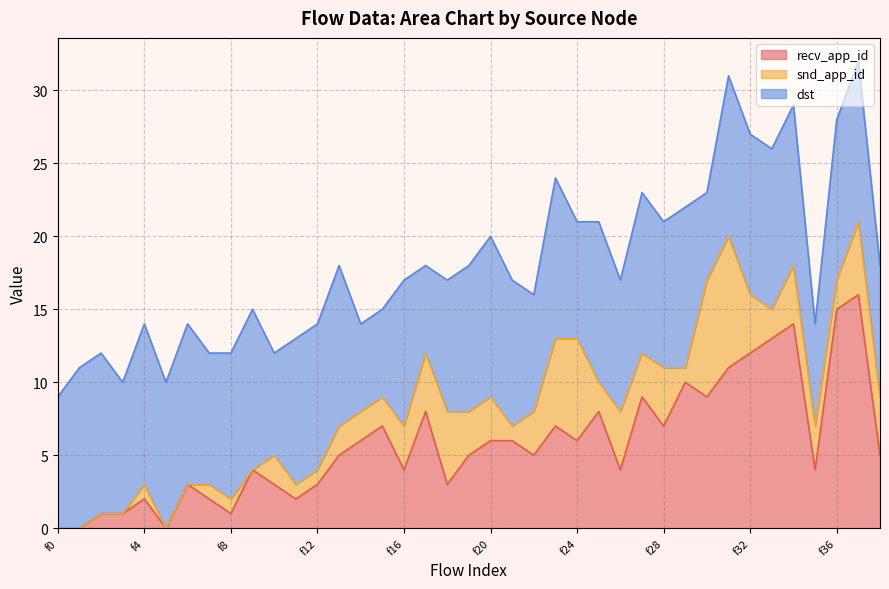

Reading left to right, list all the values displayed in this chart.

recv_app_id: f0=0	f1=0	f2=1	f3=1	f4=2	f5=0	f6=3	f7=2	f8=1	f9=4	f10=3	f11=2	f12=3	f13=5	f14=6	f15=7	f16=4	f17=8	f18=3	f19=5	f20=6	f21=6	f22=5	f23=7	f24=6	f25=8	f26=4	f27=9	f28=7	f29=10	f30=9	f31=11	f32=12	f33=13	f34=14	f35=4	f36=15	f37=16	f38=5
snd_app_id: f0=0	f1=0	f2=0	f3=0	f4=1	f5=0	f6=0	f7=1	f8=1	f9=0	f10=2	f11=1	f12=1	f13=2	f14=2	f15=2	f16=3	f17=4	f18=5	f19=3	f20=3	f21=1	f22=3	f23=6	f24=7	f25=2	f26=4	f27=3	f28=4	f29=1	f30=8	f31=9	f32=4	f33=2	f34=4	f35=3	f36=2	f37=5	f38=4
dst: f0=9	f1=11	f2=11	f3=9	f4=11	f5=10	f6=11	f7=9	f8=10	f9=11	f10=7	f11=10	f12=10	f13=11	f14=6	f15=6	f16=10	f17=6	f18=9	f19=10	f20=11	f21=10	f22=8	f23=11	f24=8	f25=11	f26=9	f27=11	f28=10	f29=11	f30=6	f31=11	f32=11	f33=11	f34=11	f35=7	f36=11	f37=11	f38=9